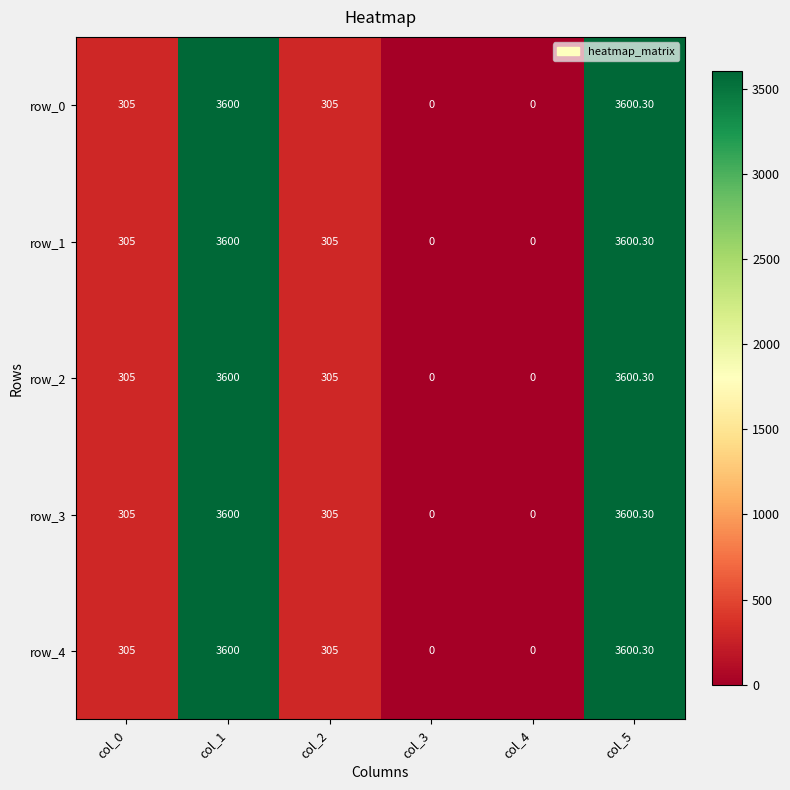

At which category is the sum across all series the highest?

col_5